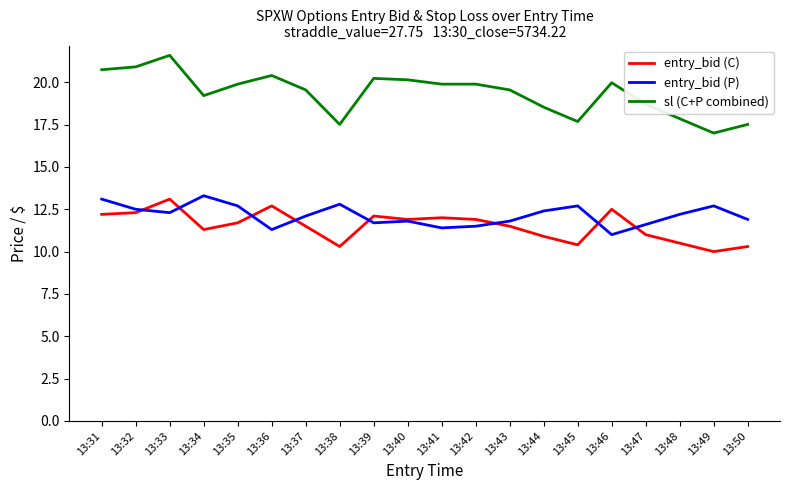

At how many categories does at least one series exceed 21?

1